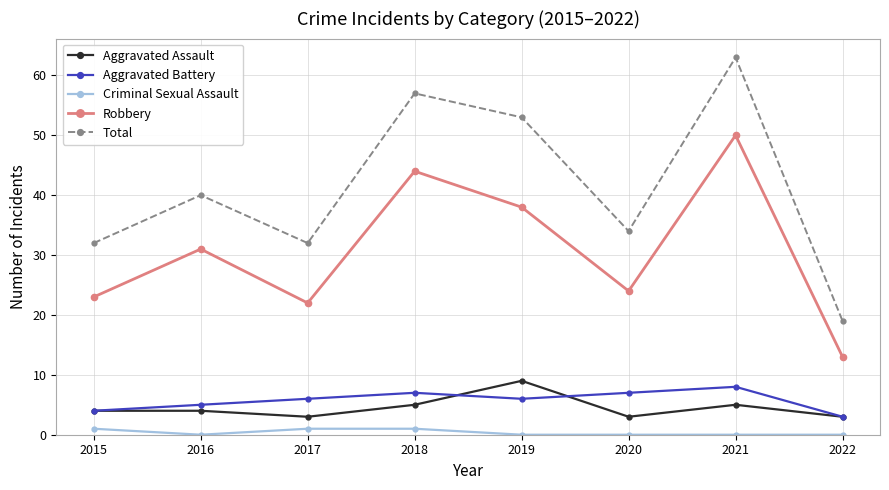

What is the value of the Robbery point at the 5th from the left?

38